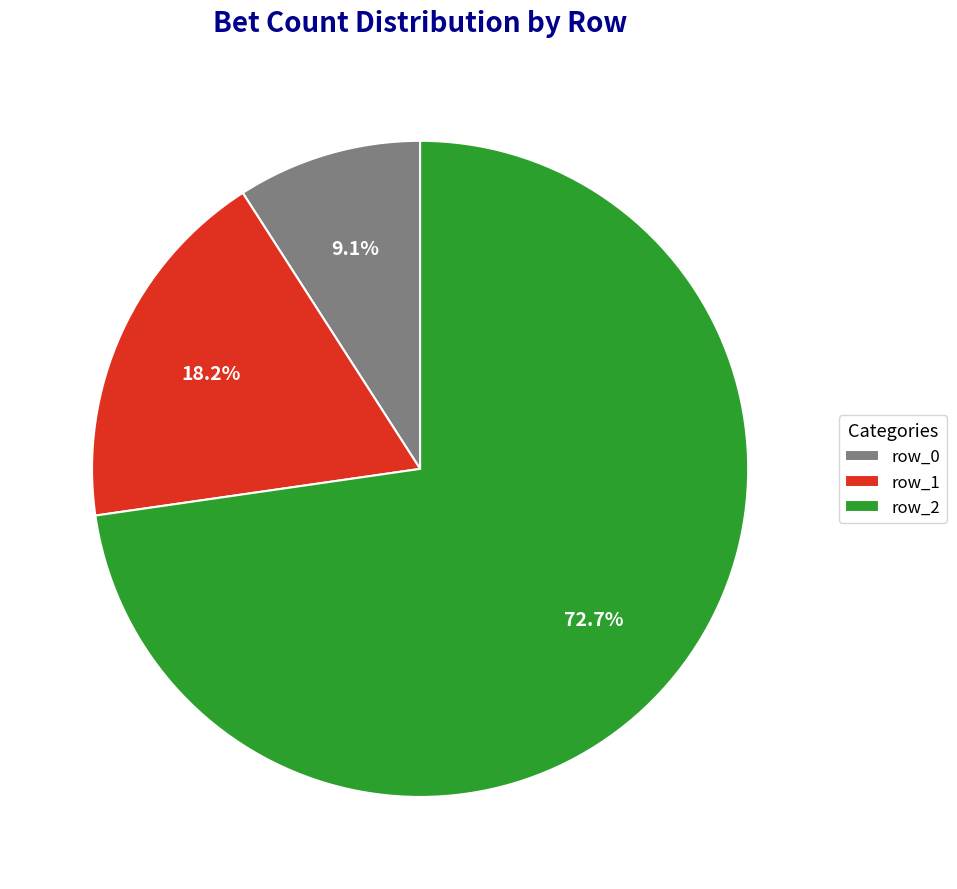

To the nearest percent, what is the combined percentage of row_2 and row_1?

91%